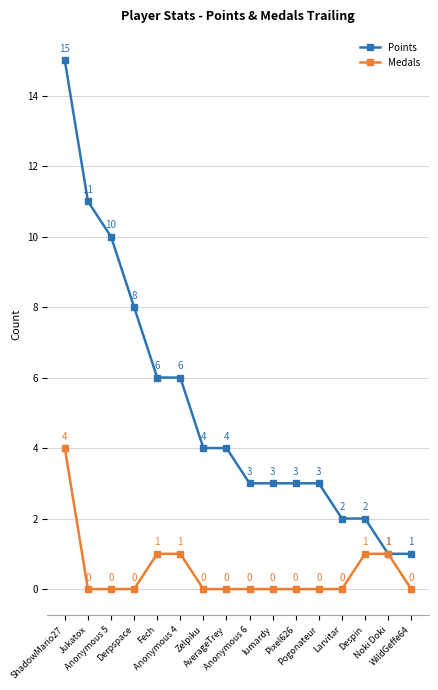

Reading left to right, list all the values displayed in this chart.

Points: 15	11	10	8	6	6	4	4	3	3	3	3	2	2	1	1
Medals: 4	0	0	0	1	1	0	0	0	0	0	0	0	1	1	0